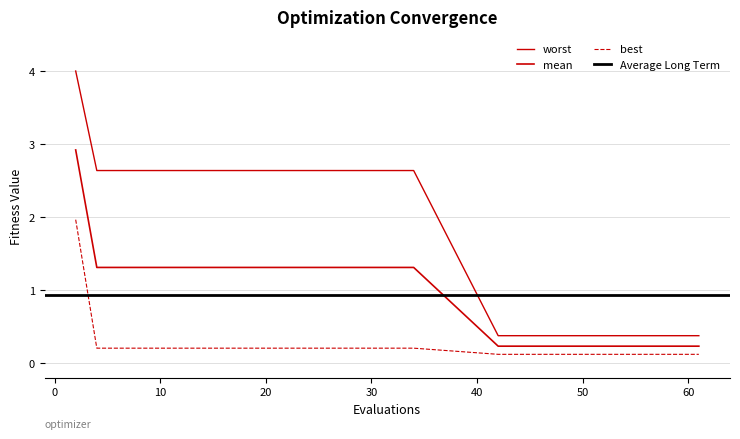

What is the sum of all mean values?

28.0